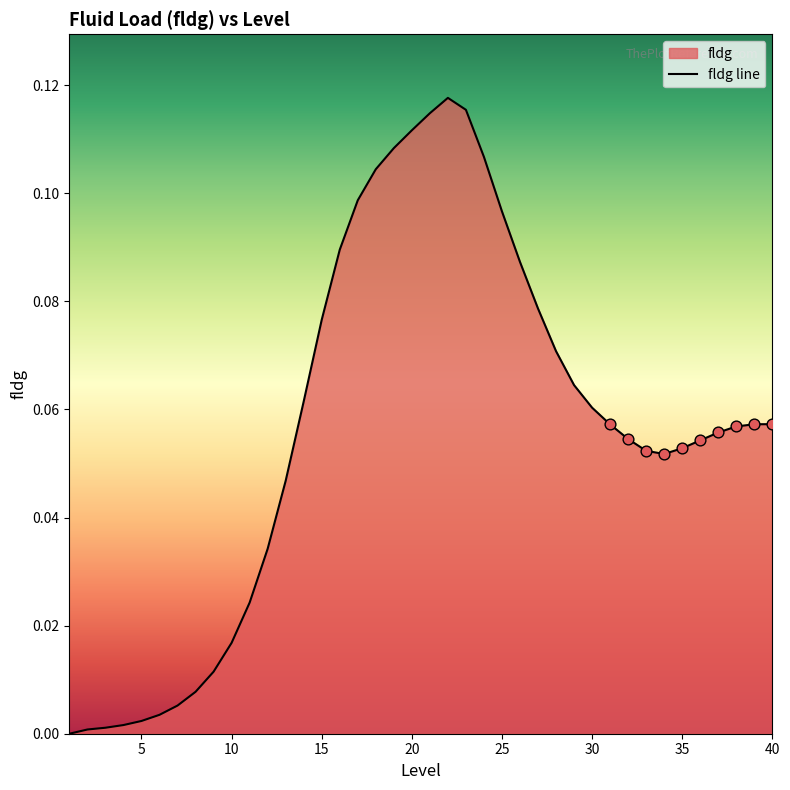

The value at 20 is 0.0. True or false?

False